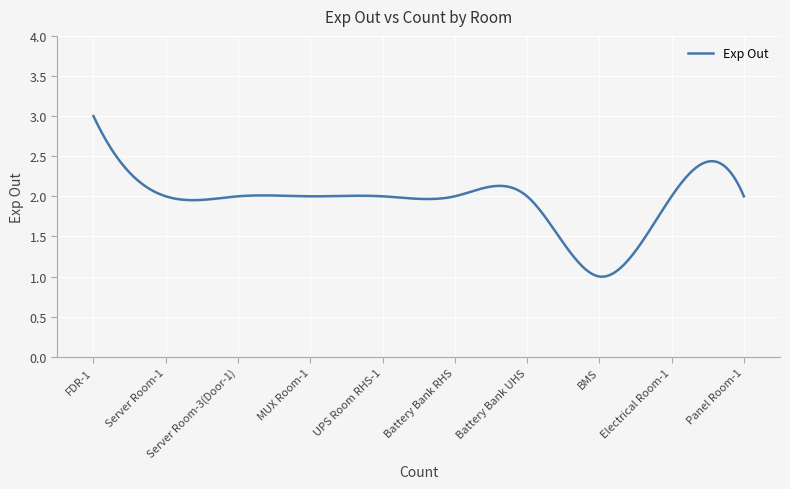

What is the greatest value displayed?

3.0